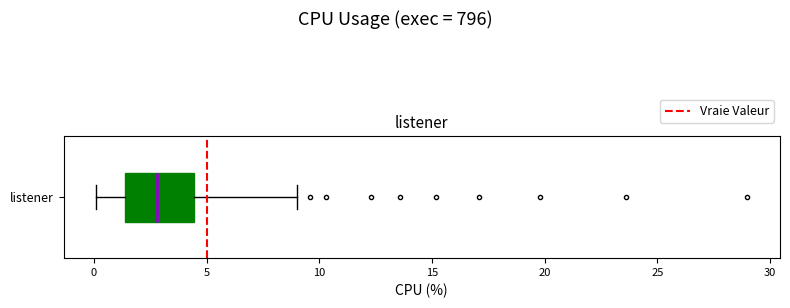

Where does the left whisker of the box for listener end on the x-axis? The values are not printed on the chart, so give them approximately, as read against the axis.

0.0